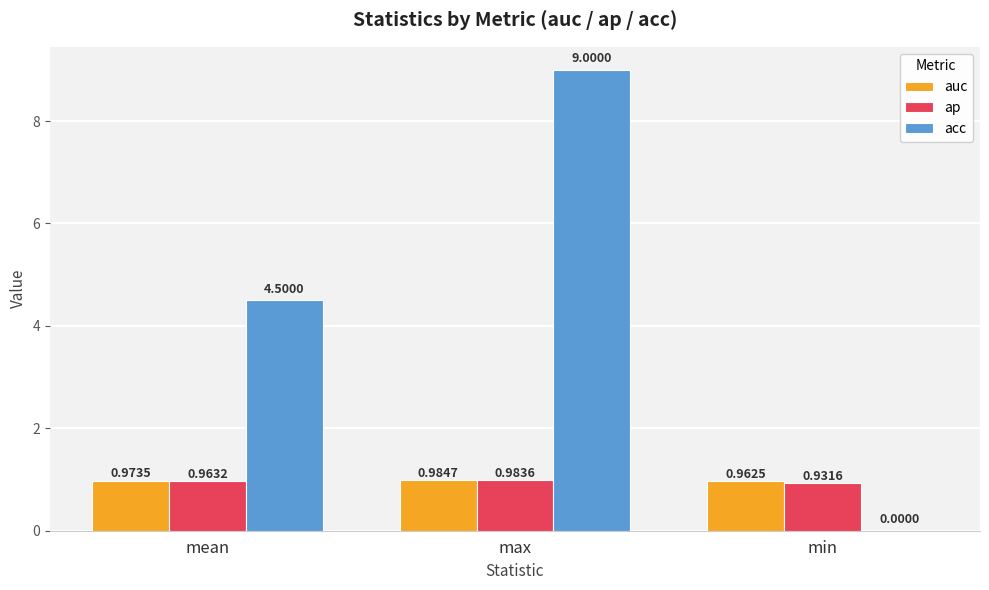

How many groups of bars are there?

3